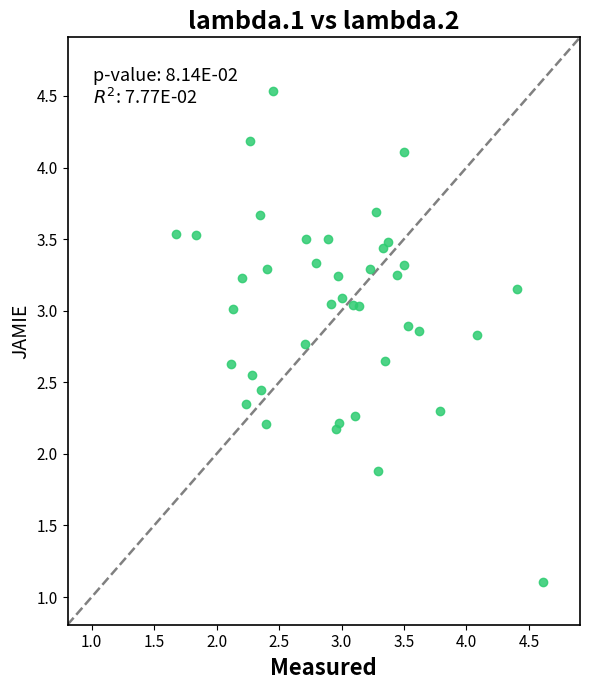

What Y value in the scatter plot is closest to 2?

1.9